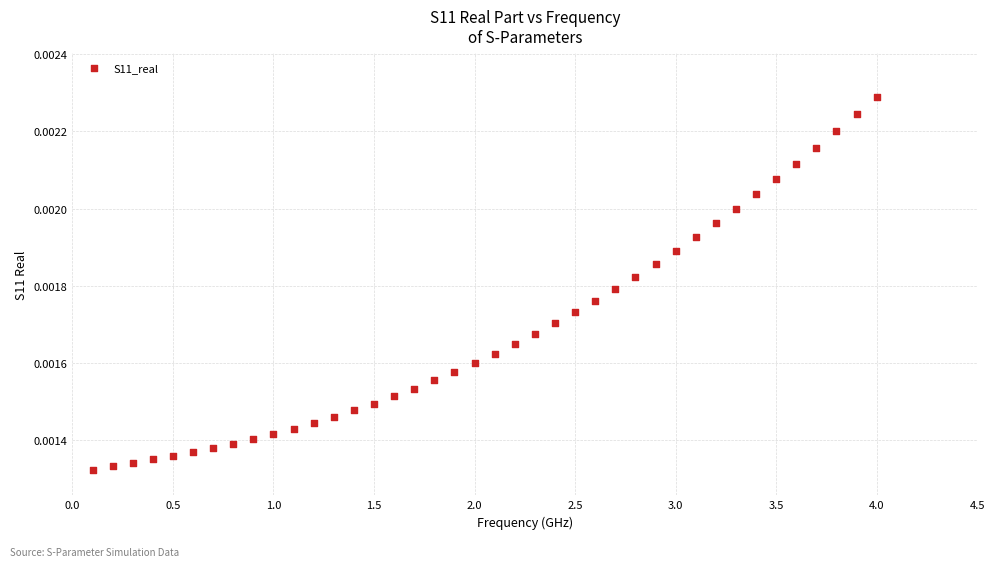

What is the range of X values (max minus min)?

3.9